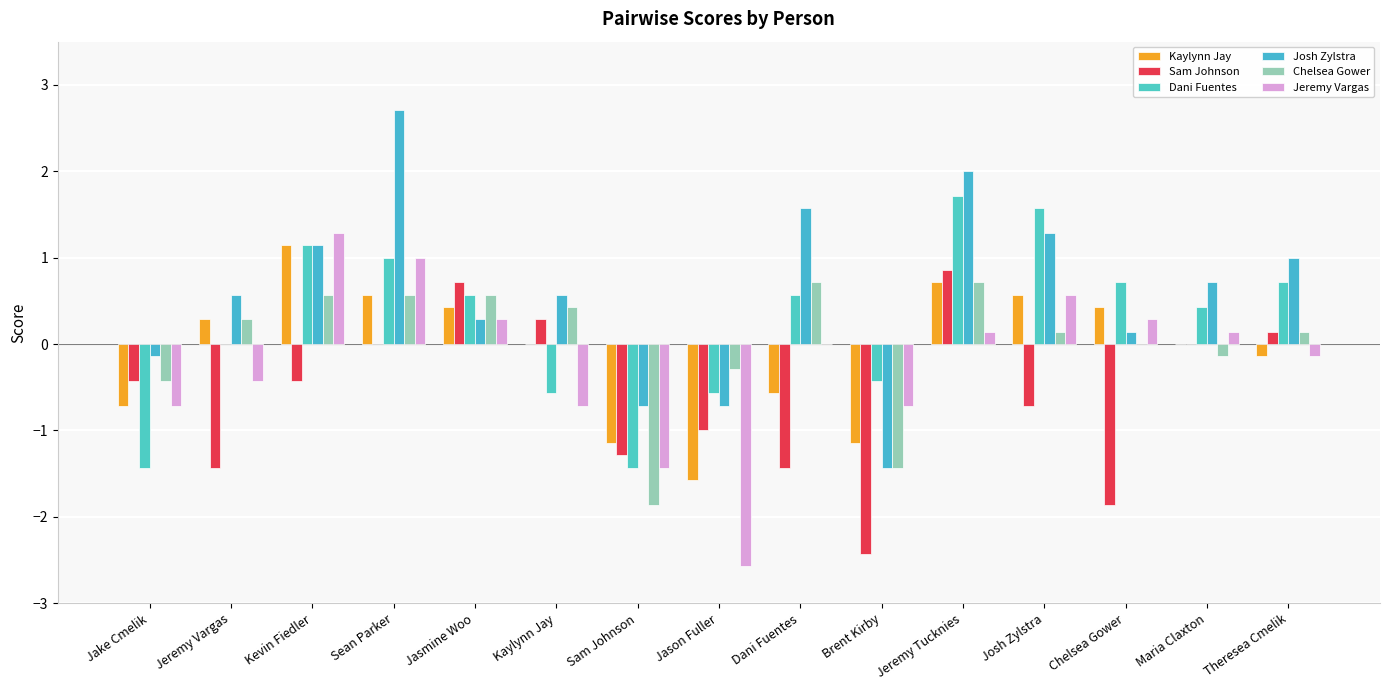

True or false: Josh Zylstra has a value of 3.2 at Jeremy Tucknies.

False